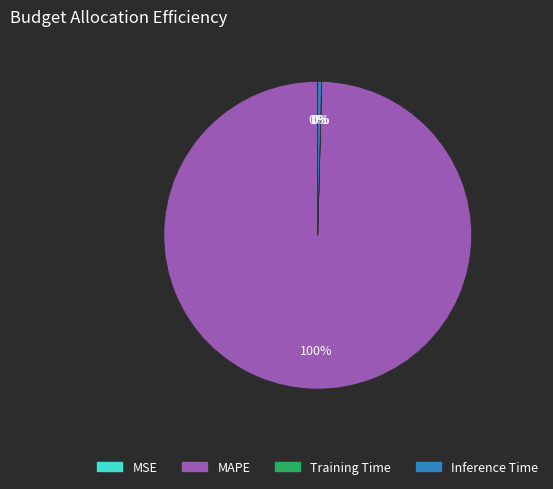

True or false: Inference Time accounts for 0% of the total.

True